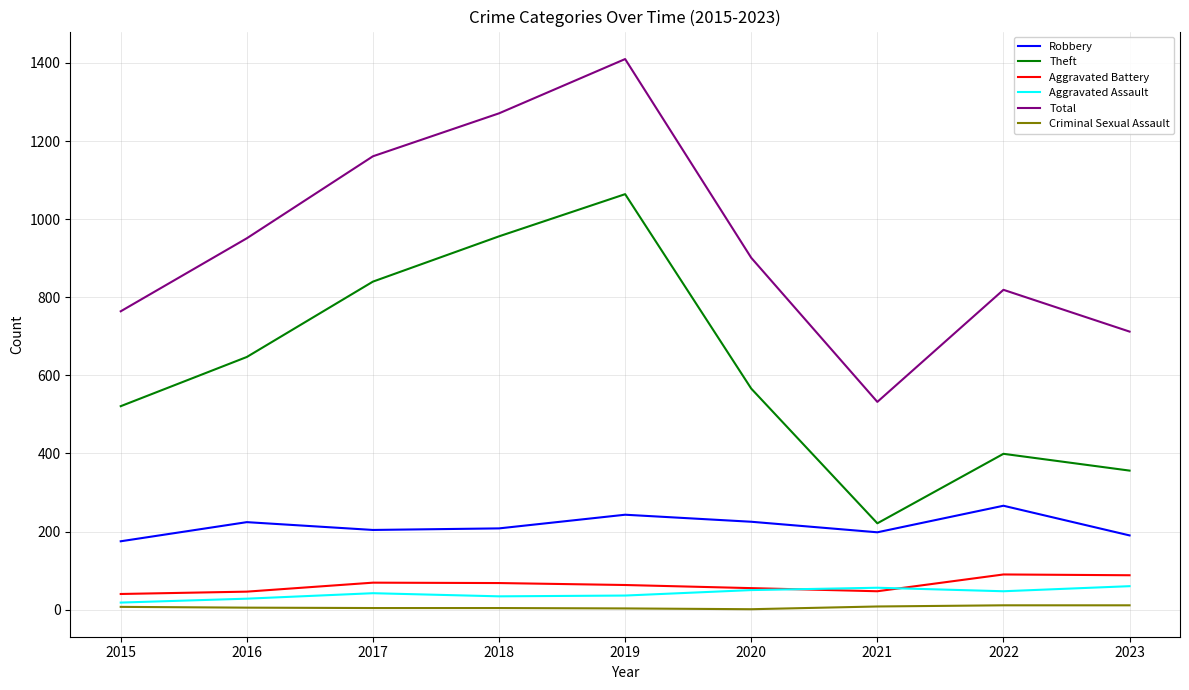

What is the difference between the highest and lowest values at 2021?

524